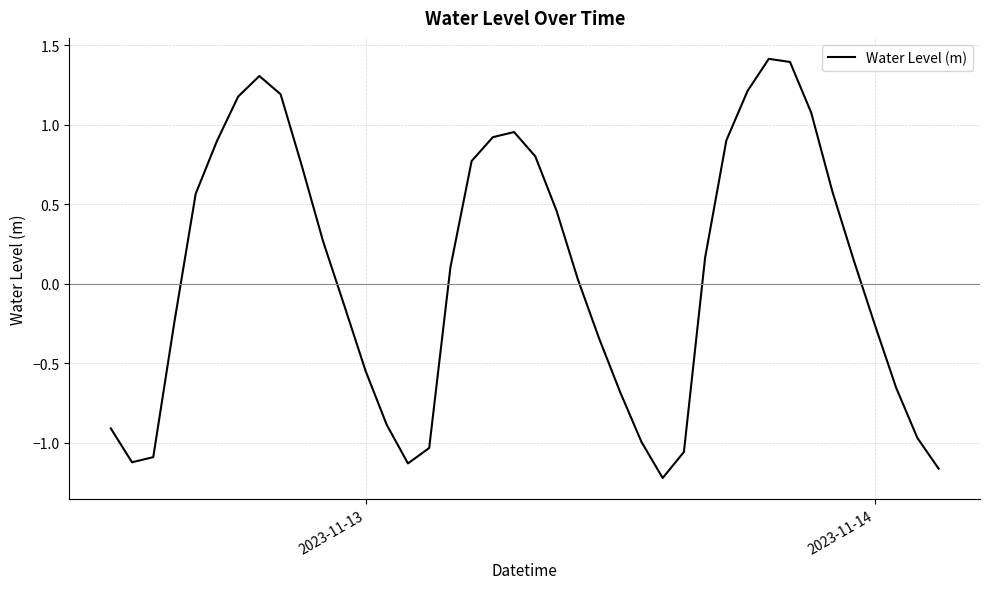

How many interior local peaks (higher than both neighbors) does the data have?

3